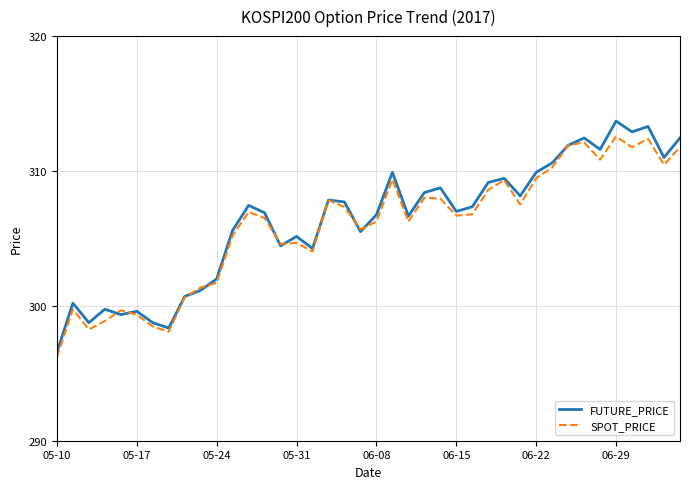

How many lines are shown in the chart?

2